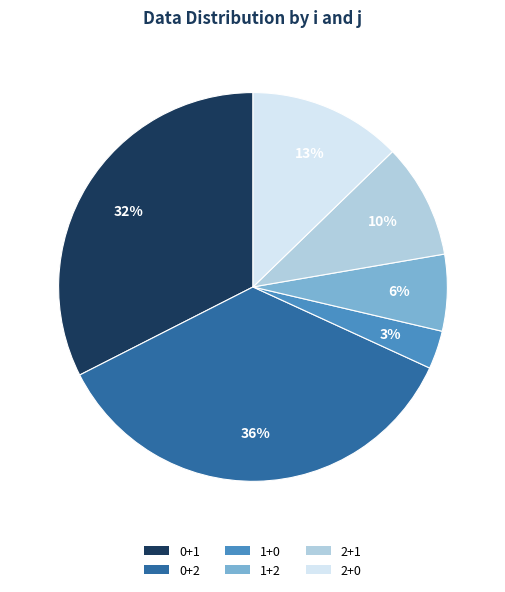

Rank the categories by value from lowest to highest.

1+0, 1+2, 2+1, 2+0, 0+1, 0+2